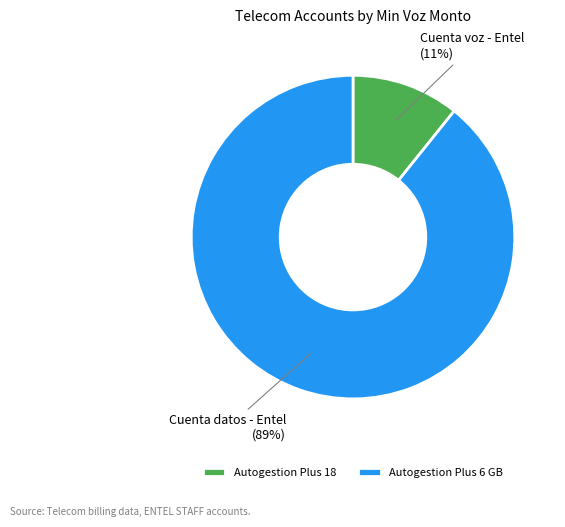

Is there any slice that represents more than half of the pie?

Yes